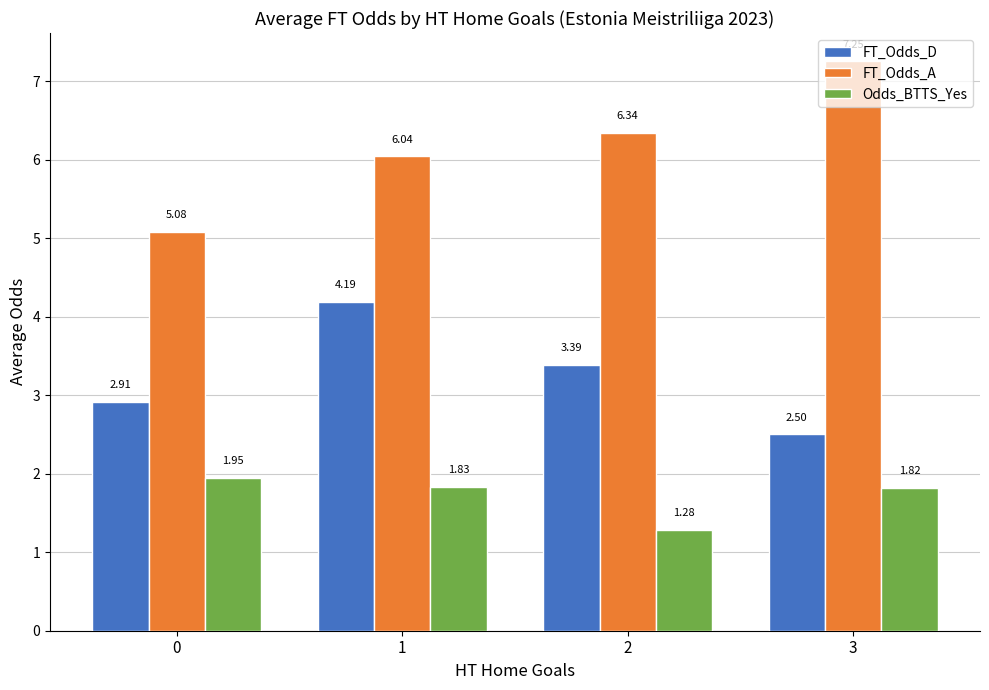

What is the value of the FT_Odds_D bar at the 1st from the left?

2.9